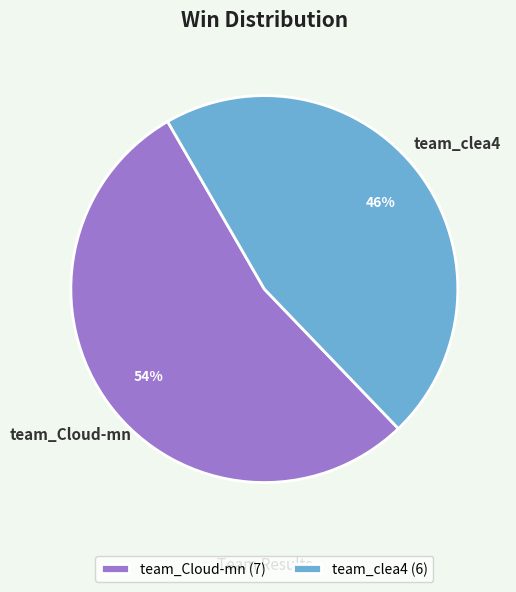

Combined, do team_clea4 and team_Cloud-mn account for over 50%?

Yes